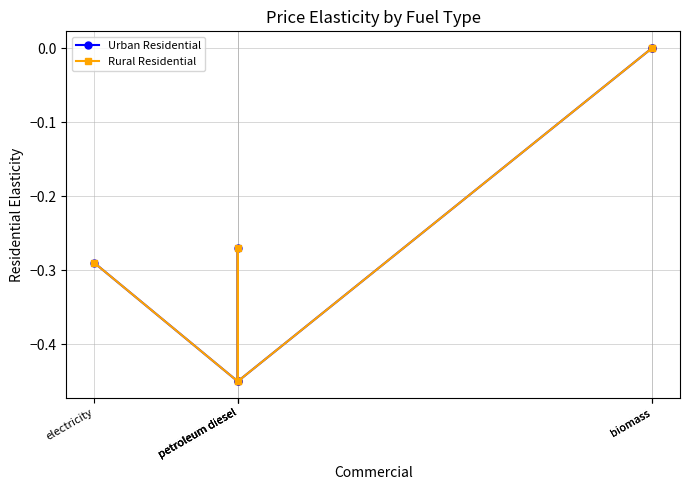

True or false: Urban Residential has more than 1 points higher than both neighbors.

False